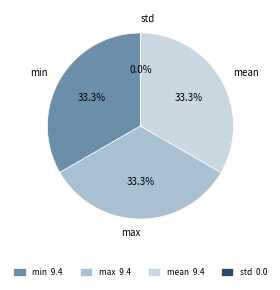

To the nearest percent, what is the average slice percentage?

25%